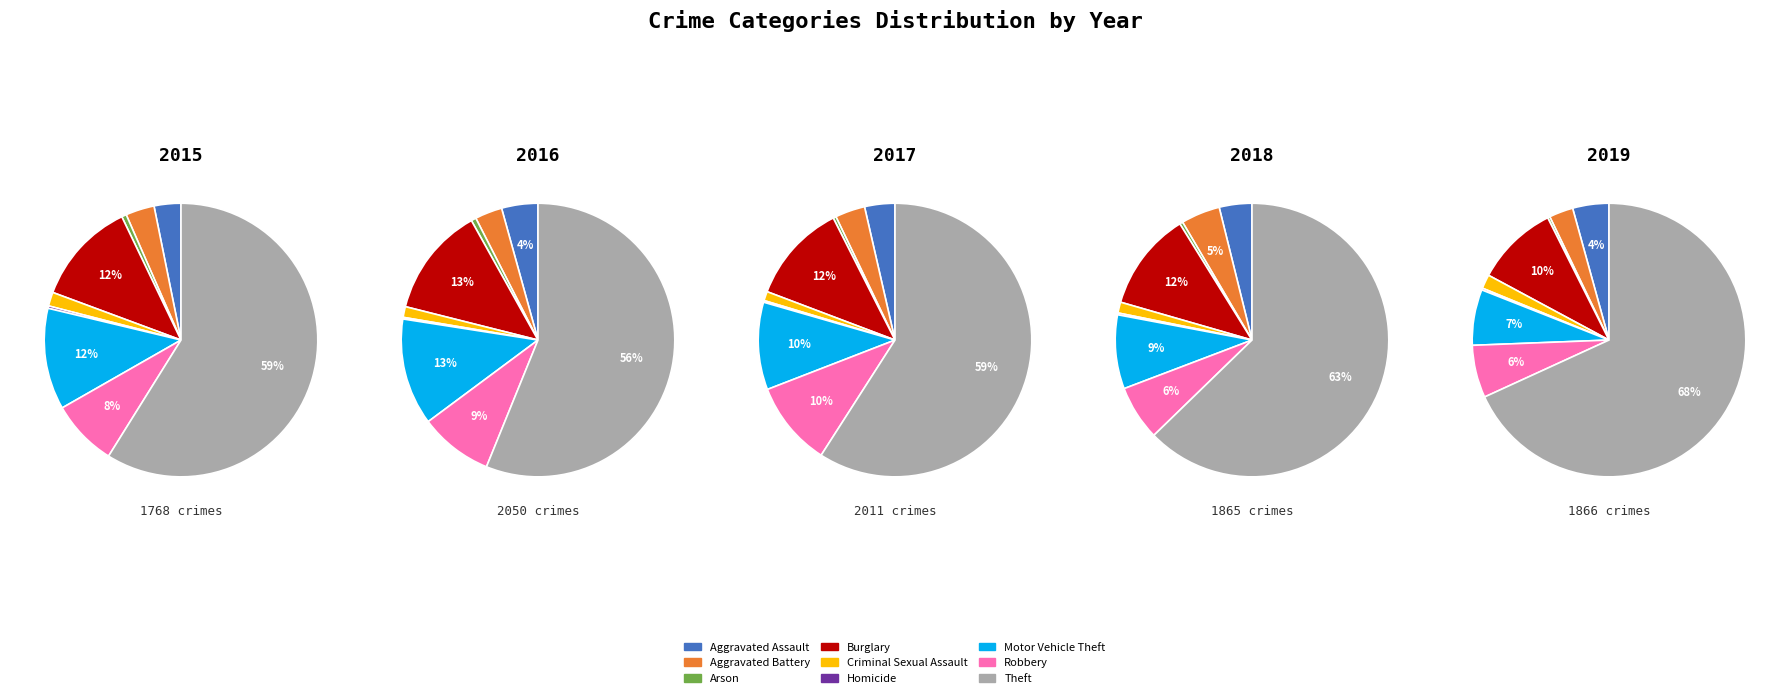

Which has a higher value, Arson or Burglary?

Burglary